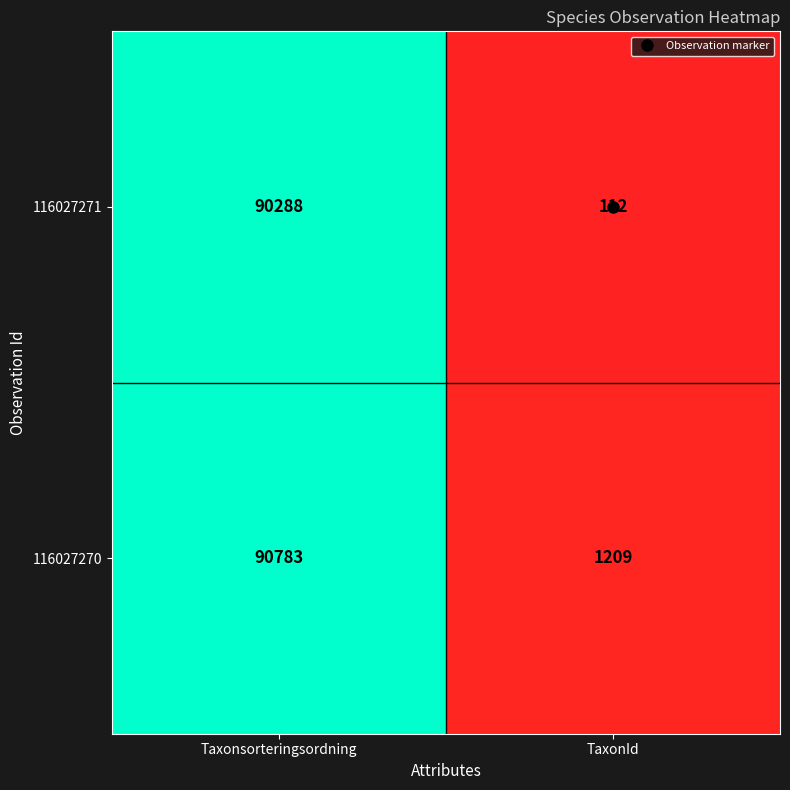

Which series has the widest spread of values?

116027271